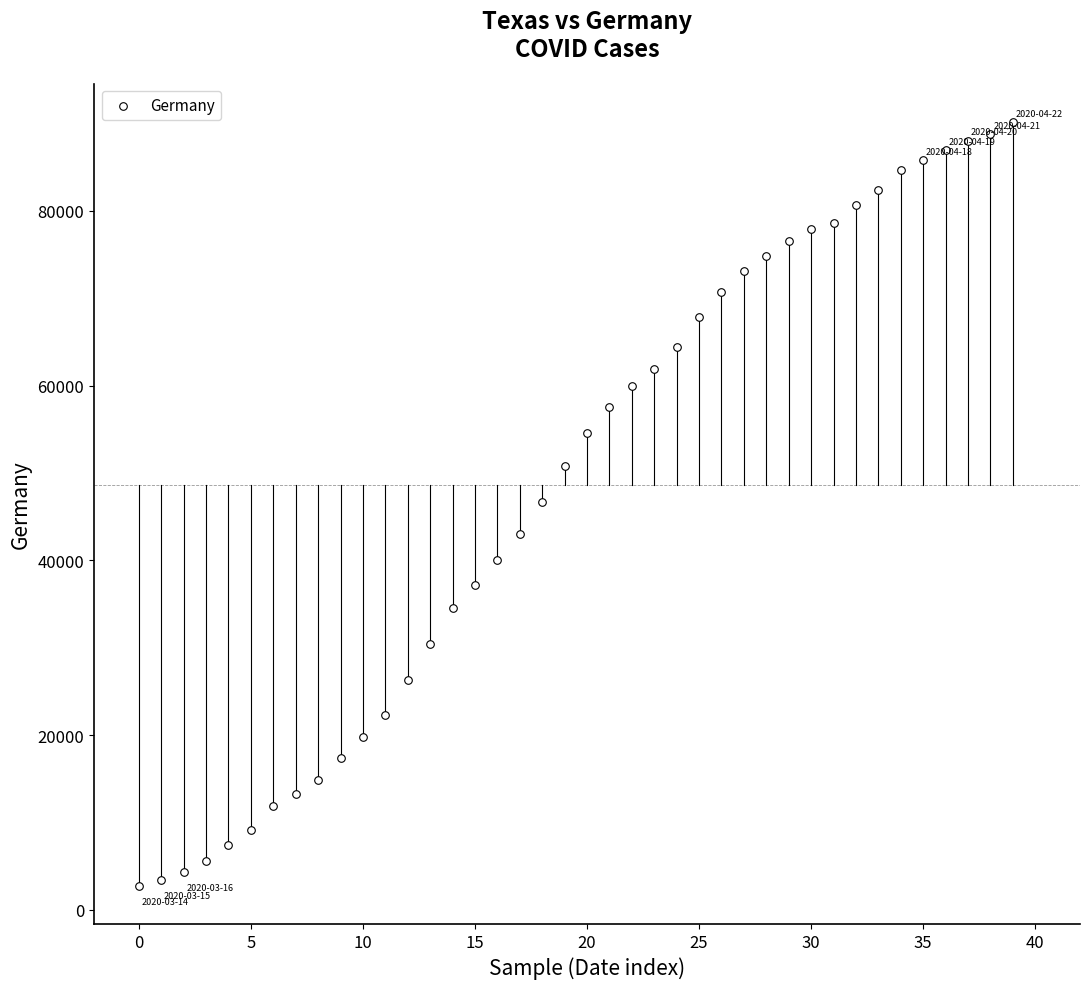

What is the range of Y values (max minus min)?

87445.0